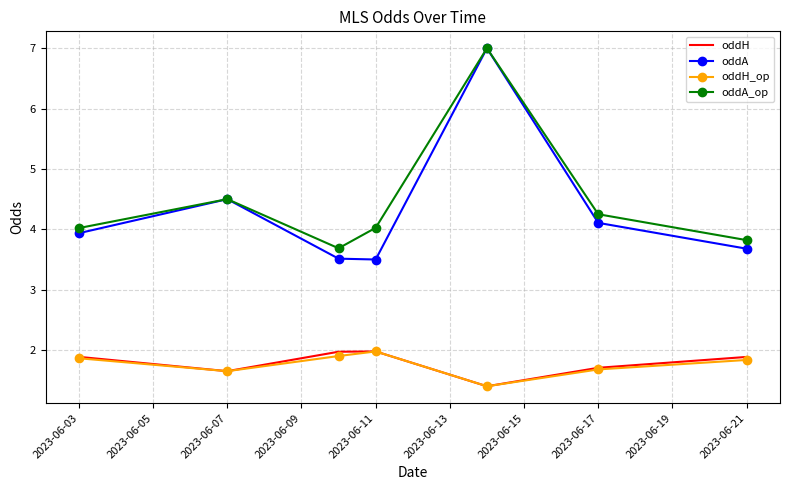

True or false: oddH_op and oddA_op intersect in this chart.

False